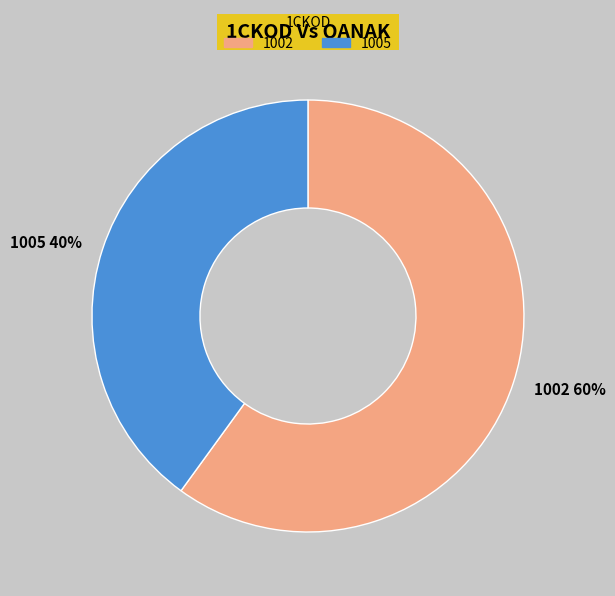

What is the smallest slice in the pie chart?

1005